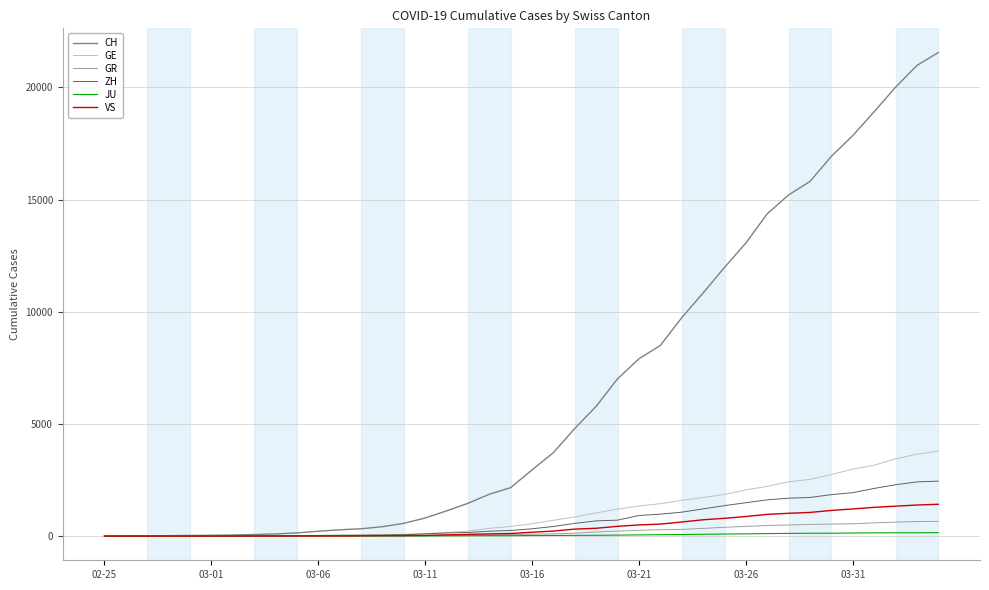

What is the maximum value shown in the chart?

21554